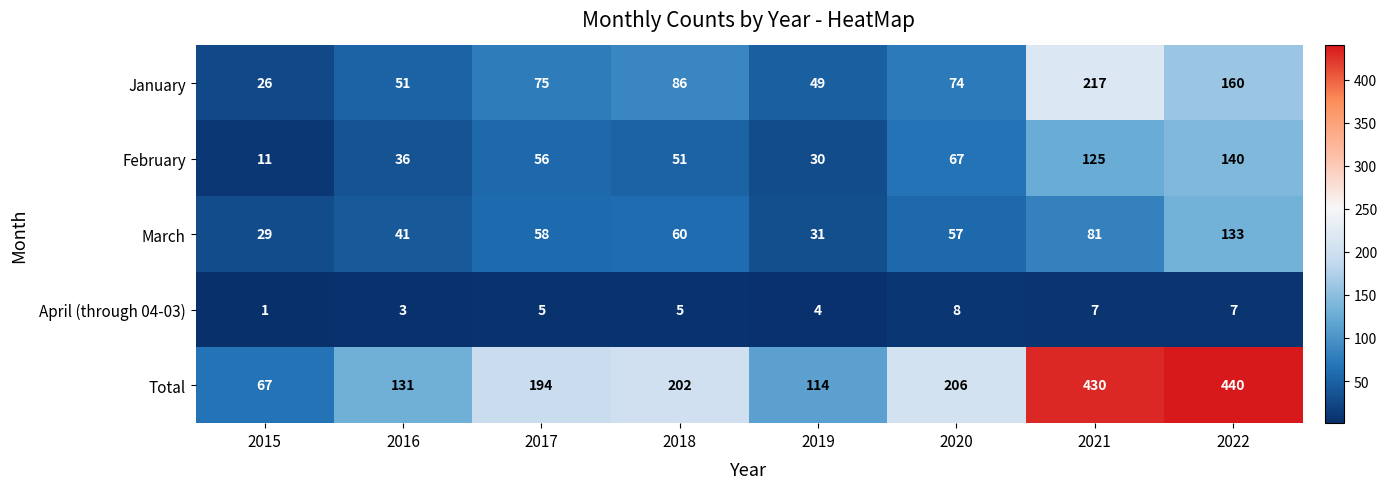

What is the difference between the highest and lowest values at 2018?

197